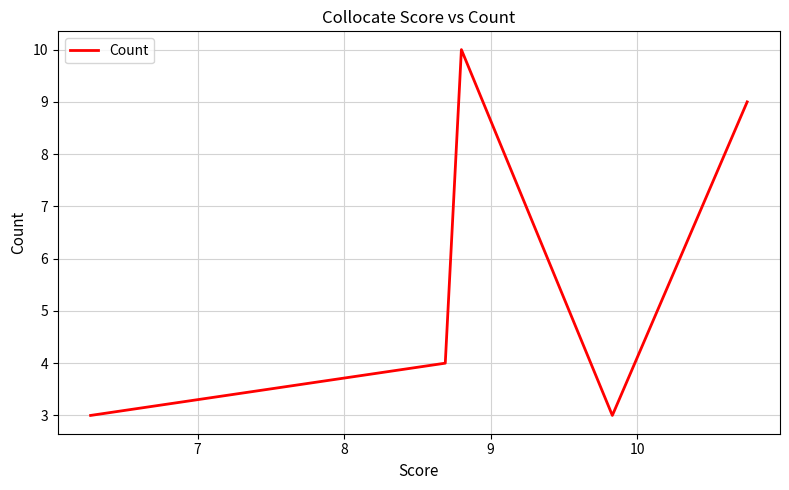

What is the difference between the maximum and minimum values?

7